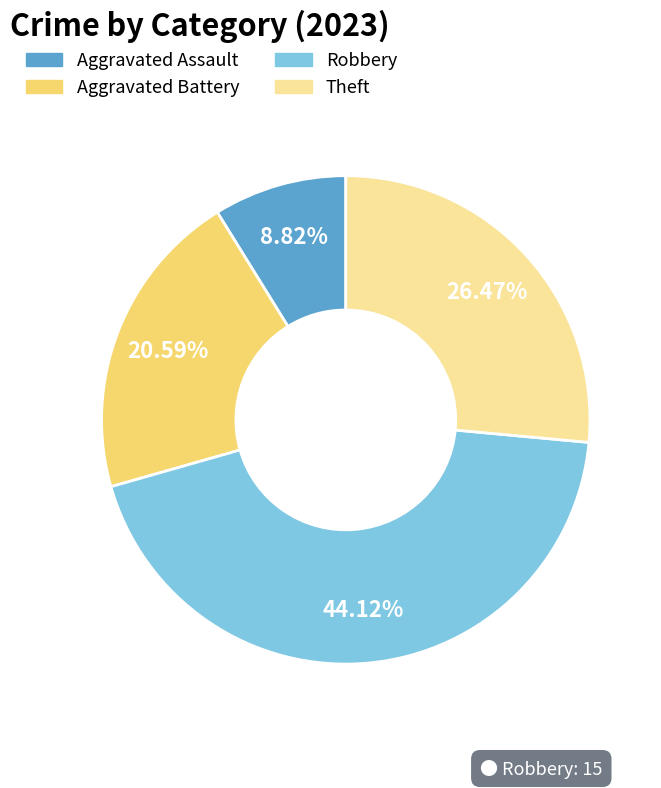

Which slice is the smallest?

Aggravated Assault